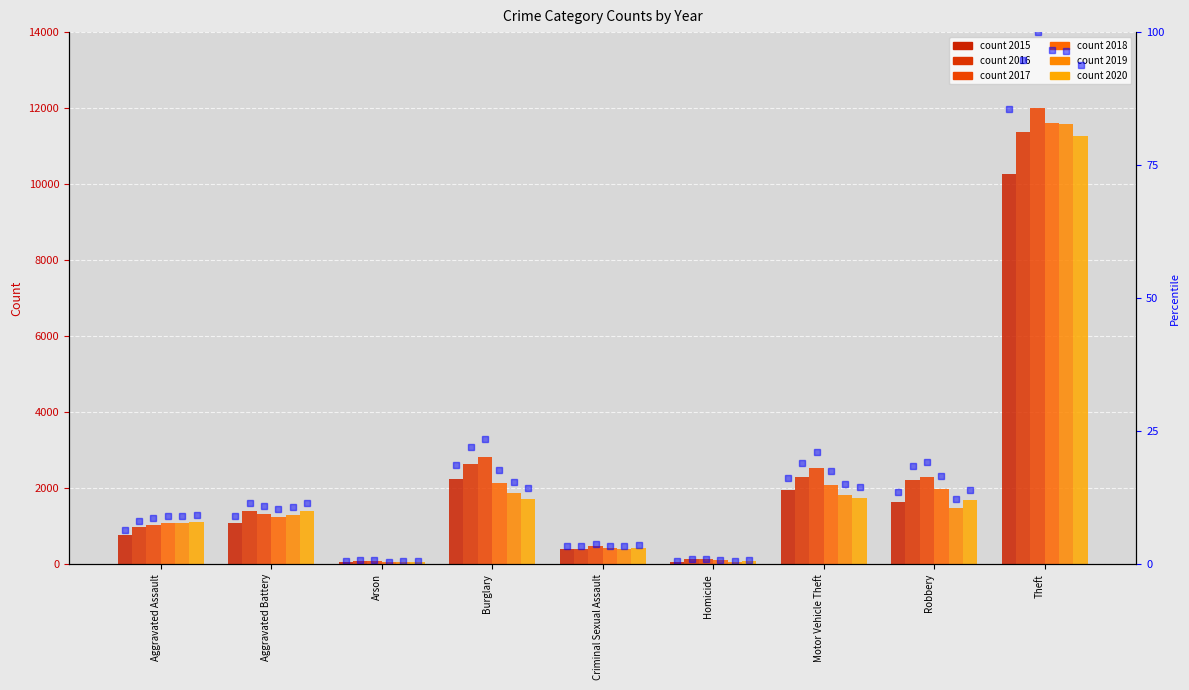

What is the sum of all pct_2017 values?

189.3